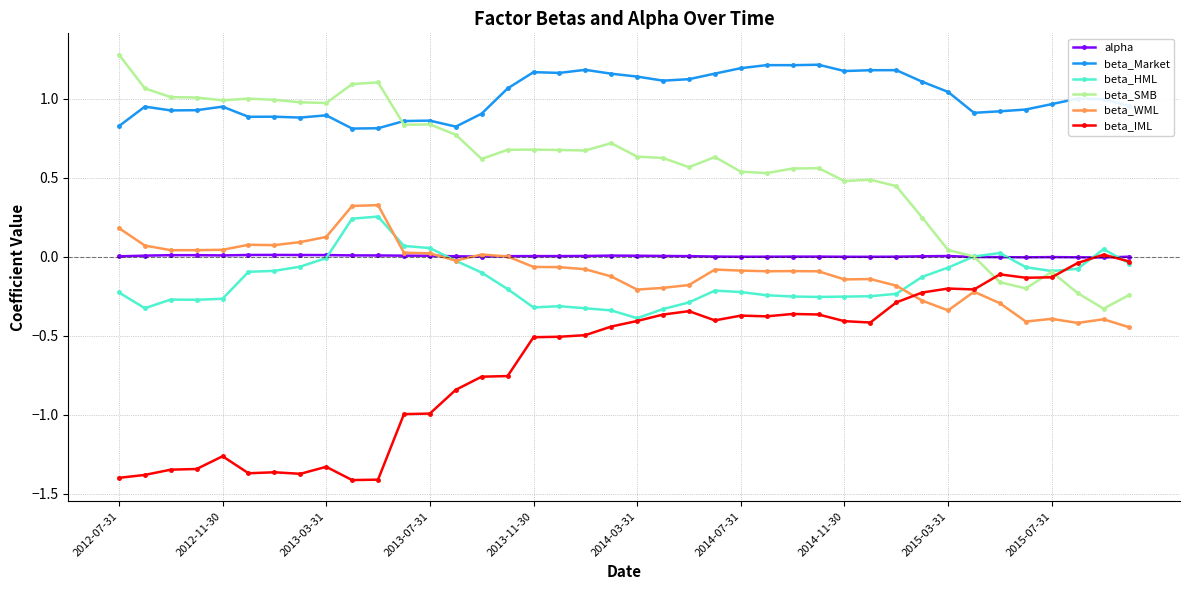

True or false: beta_Market and beta_IML cross at least once.

False